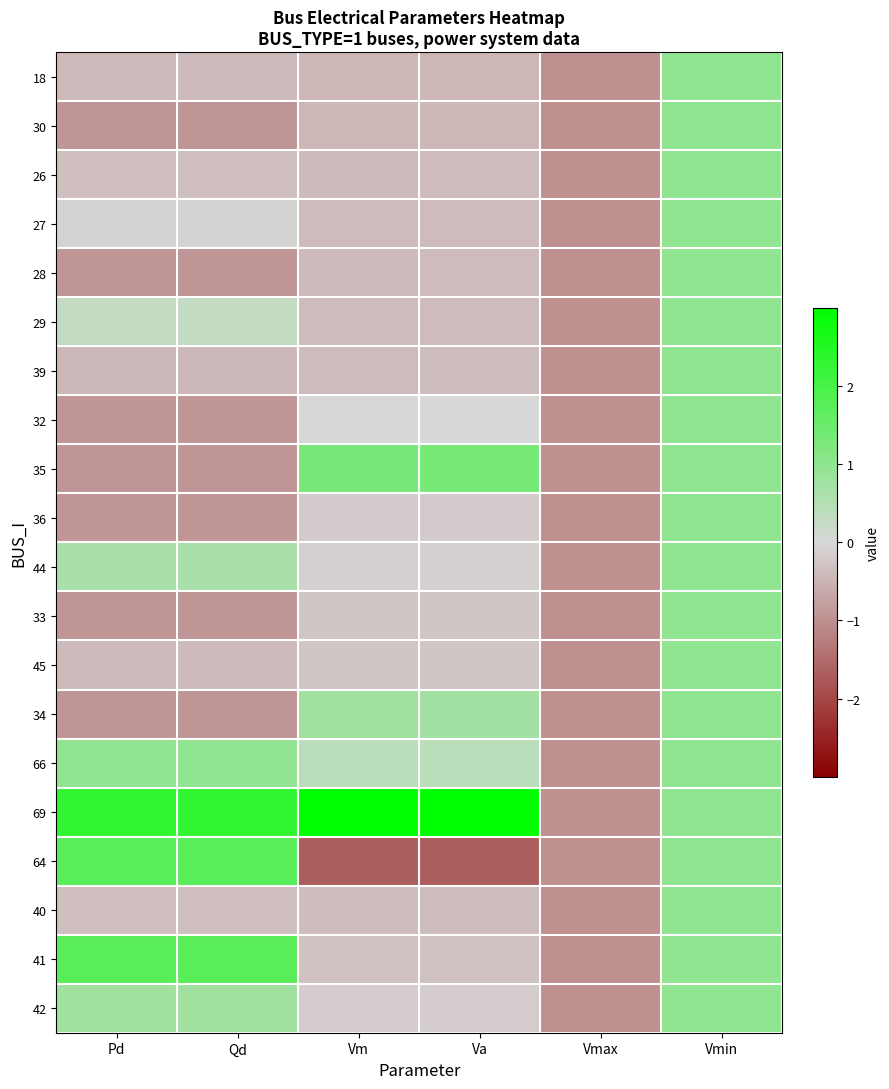

Reading left to right, extract all data points from this chart.

18: Pd=-0.4	Qd=-0.4	Vm=-0.5	Va=-0.5	Vmax=-1.0	Vmin=1.0
30: Pd=-0.9	Qd=-0.9	Vm=-0.5	Va=-0.4	Vmax=-1.0	Vmin=1.0
26: Pd=-0.3	Qd=-0.3	Vm=-0.4	Va=-0.4	Vmax=-1.0	Vmin=1.0
27: Pd=-0.1	Qd=-0.1	Vm=-0.4	Va=-0.4	Vmax=-1.0	Vmin=1.0
28: Pd=-0.9	Qd=-0.9	Vm=-0.4	Va=-0.4	Vmax=-1.0	Vmin=1.0
29: Pd=0.3	Qd=0.3	Vm=-0.4	Va=-0.4	Vmax=-1.0	Vmin=1.0
39: Pd=-0.4	Qd=-0.4	Vm=-0.4	Va=-0.4	Vmax=-1.0	Vmin=1.0
32: Pd=-0.9	Qd=-0.9	Vm=0.0	Va=0.0	Vmax=-1.0	Vmin=1.0
35: Pd=-0.9	Qd=-0.9	Vm=1.3	Va=1.3	Vmax=-1.0	Vmin=1.0
36: Pd=-0.9	Qd=-0.9	Vm=-0.2	Va=-0.2	Vmax=-1.0	Vmin=1.0
44: Pd=0.6	Qd=0.6	Vm=-0.1	Va=-0.1	Vmax=-1.0	Vmin=1.0
33: Pd=-0.9	Qd=-0.9	Vm=-0.2	Va=-0.2	Vmax=-1.0	Vmin=1.0
45: Pd=-0.4	Qd=-0.4	Vm=-0.3	Va=-0.3	Vmax=-1.0	Vmin=1.0
34: Pd=-0.9	Qd=-0.9	Vm=0.8	Va=0.7	Vmax=-1.0	Vmin=1.0
66: Pd=1.0	Qd=1.0	Vm=0.4	Va=0.4	Vmax=-1.0	Vmin=1.0
69: Pd=2.3	Qd=2.3	Vm=3.6	Va=3.6	Vmax=-1.0	Vmin=1.0
64: Pd=1.7	Qd=1.7	Vm=-1.7	Va=-1.7	Vmax=-1.0	Vmin=1.0
40: Pd=-0.3	Qd=-0.3	Vm=-0.4	Va=-0.4	Vmax=-1.0	Vmin=1.0
41: Pd=1.8	Qd=1.8	Vm=-0.3	Va=-0.3	Vmax=-1.0	Vmin=1.0
42: Pd=0.8	Qd=0.8	Vm=-0.2	Va=-0.2	Vmax=-1.0	Vmin=1.0